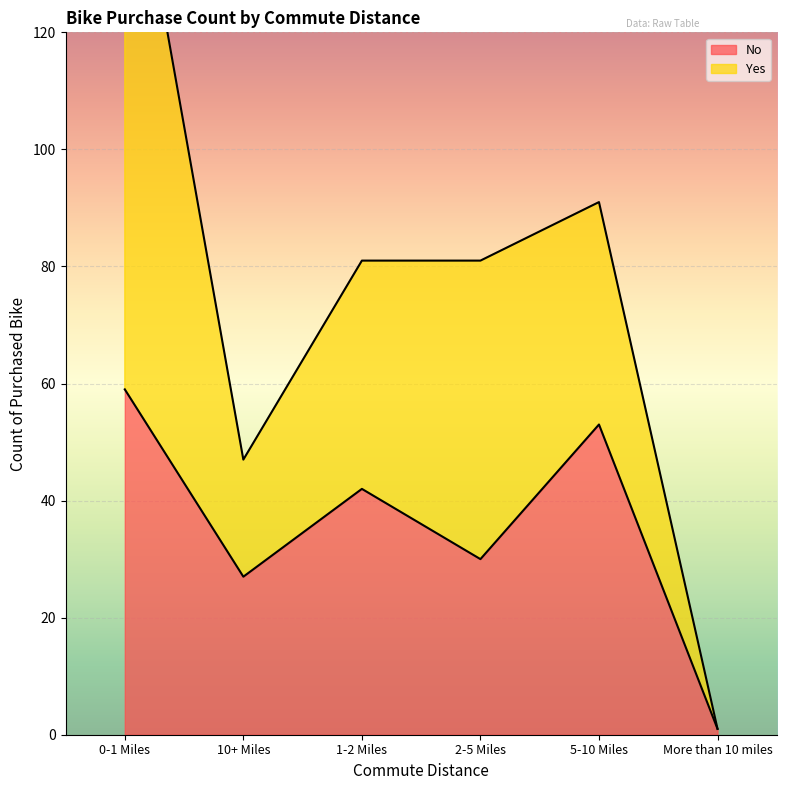

True or false: the data shows 0 at More than 10 miles.

False